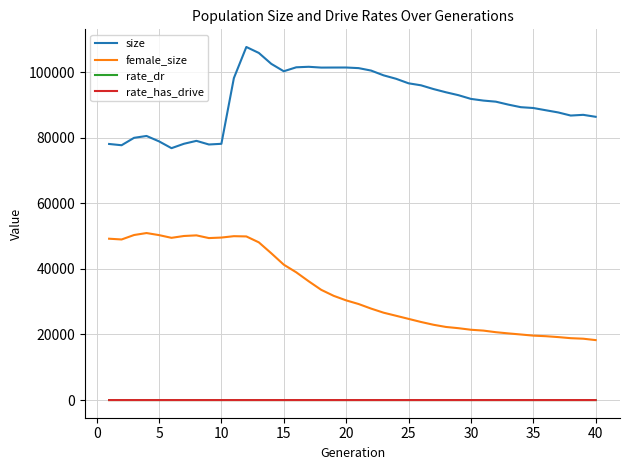

What is the difference between the maximum and minimum values in the size series?

30855.0